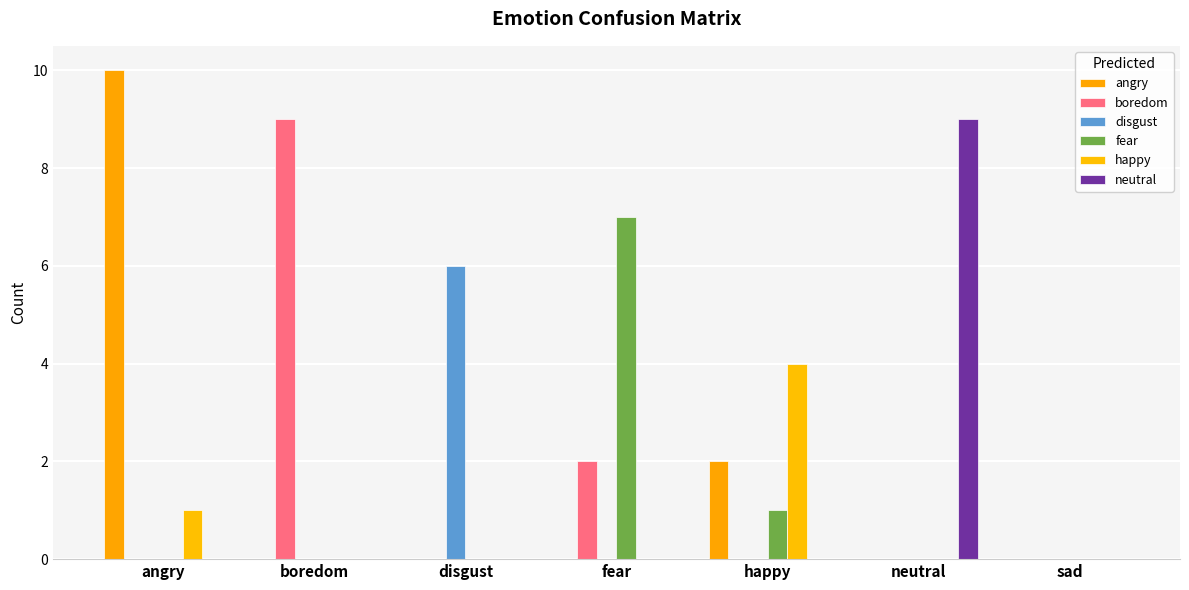

Which series changed the most between angry and neutral?

angry